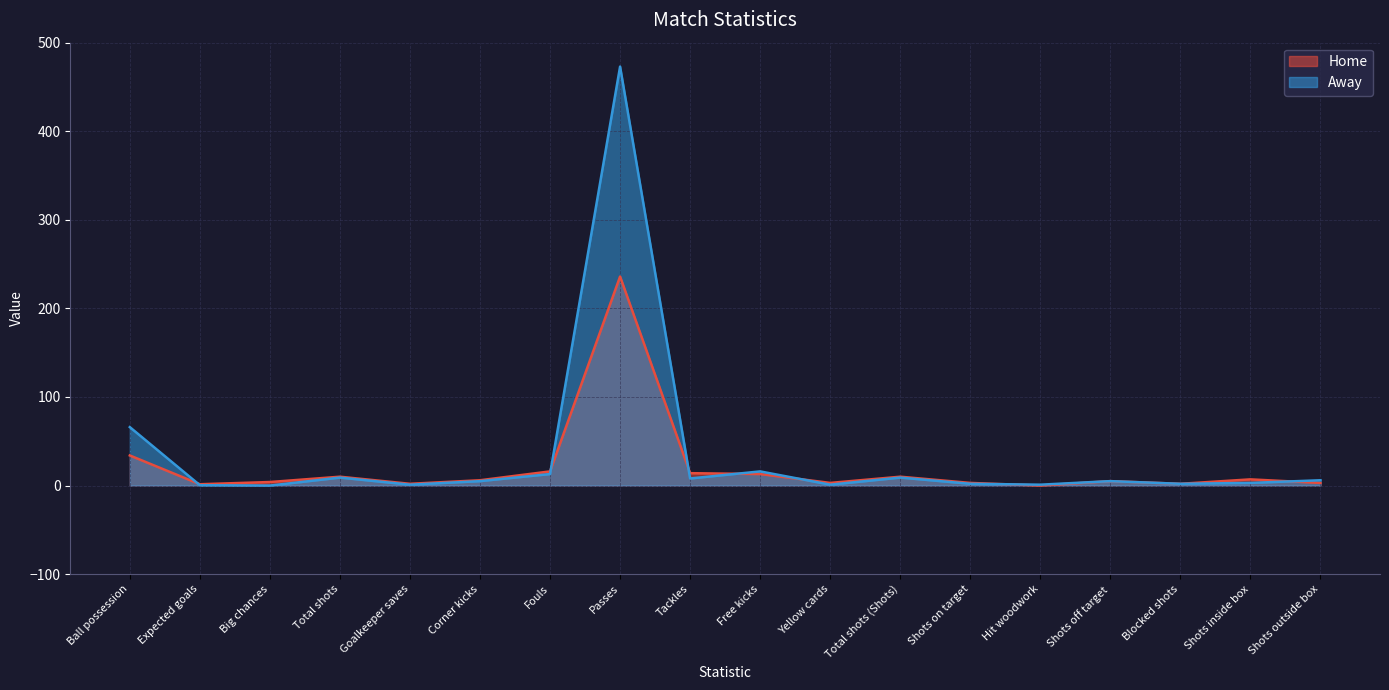

The Home series shows 1.0 at Shots outside box. True or false?

False